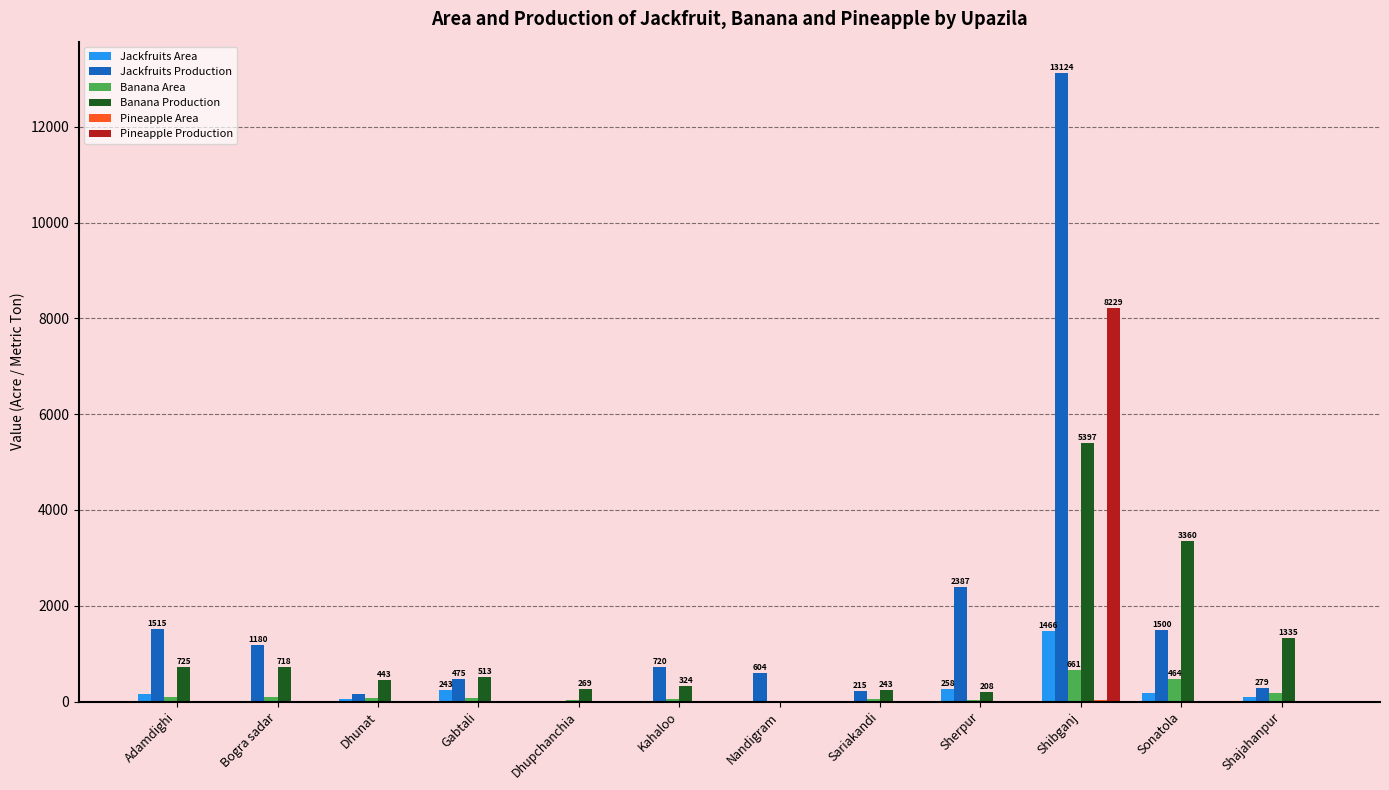

What is the total value across all series at Bogra sadar?

2013.6